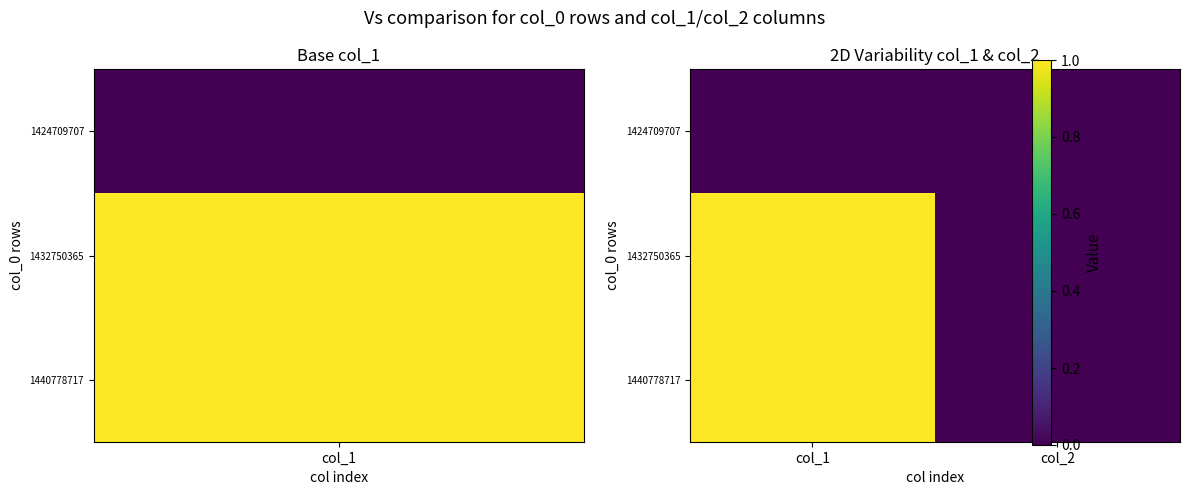

Is the value of 1432750365 at col_2 greater than the value of 1424709707 at col_1?

No